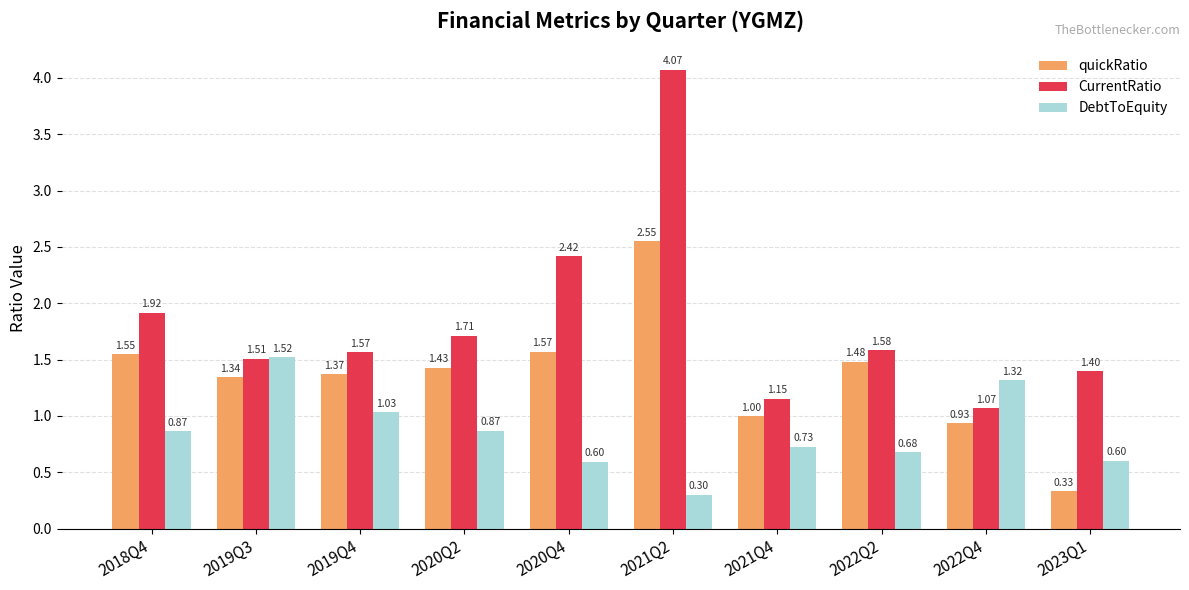

True or false: quickRatio has a value of 0.3 at 2023Q1.

True